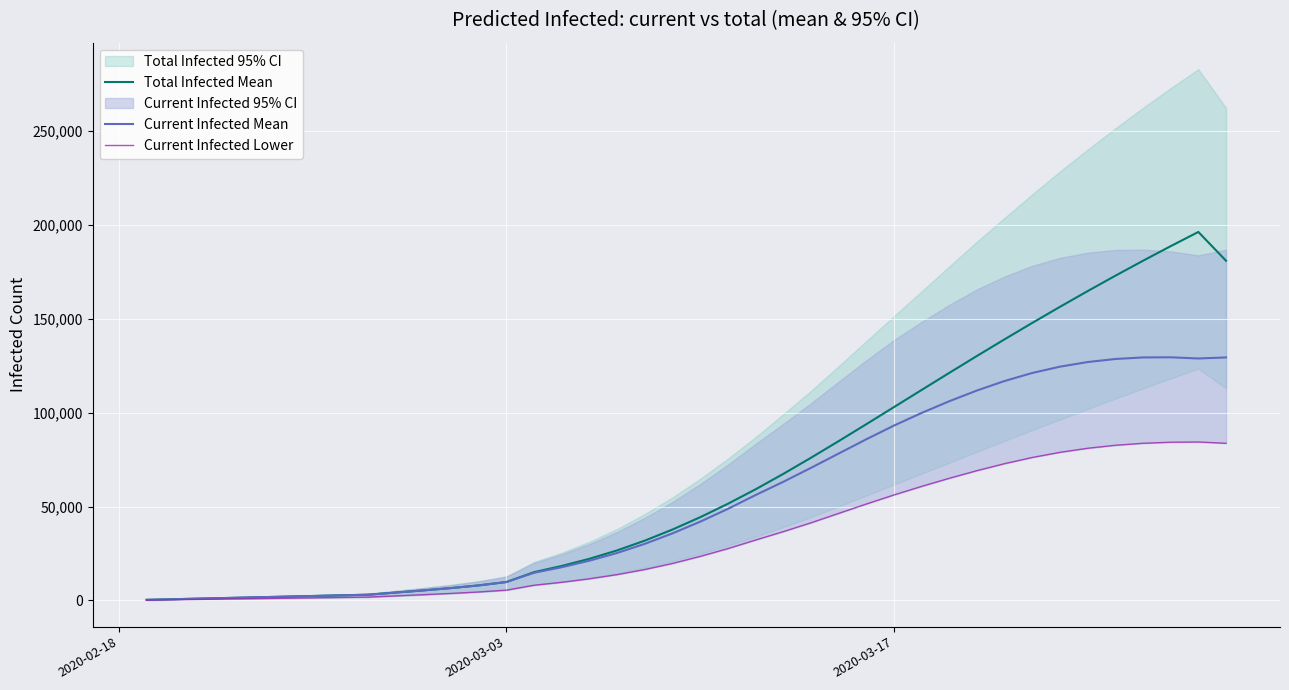

How many interior local valleys does the Current Infected Mean series have?

1